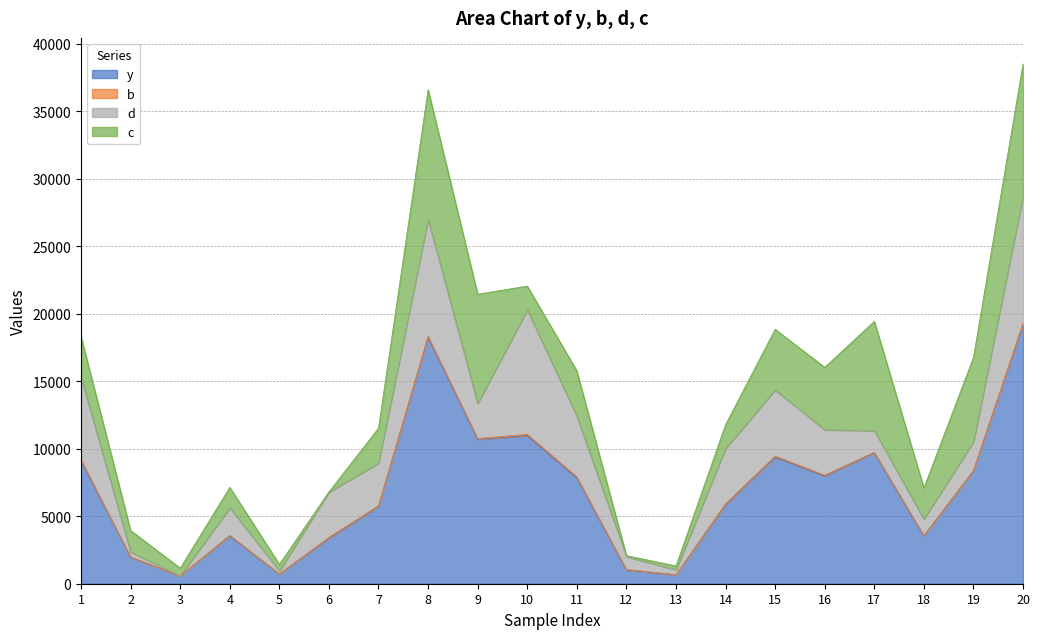

What are all the series names shown in the legend?

y, b, d, c